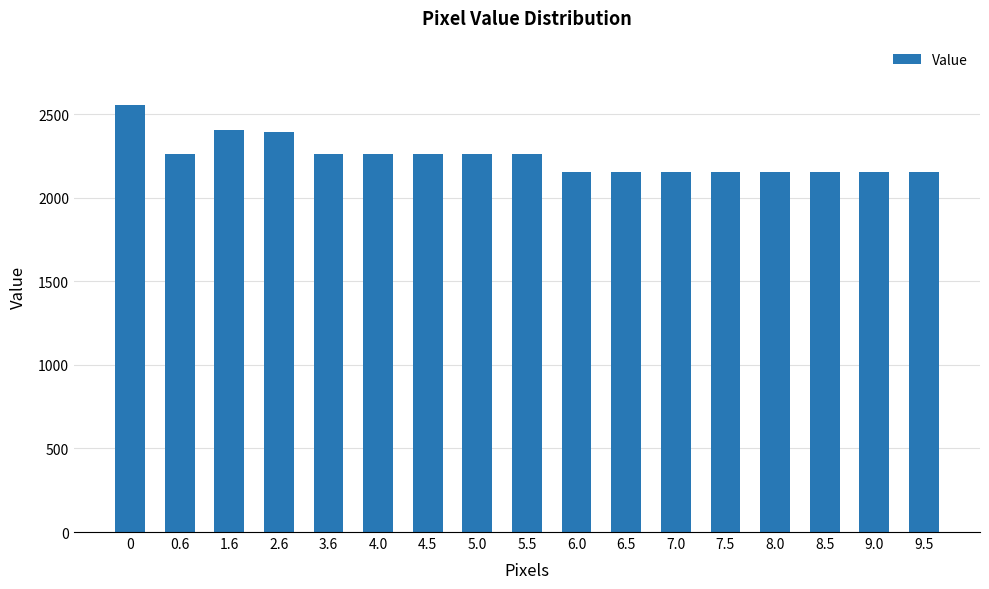

Is it true that the value at 5.0 is 2264?

True